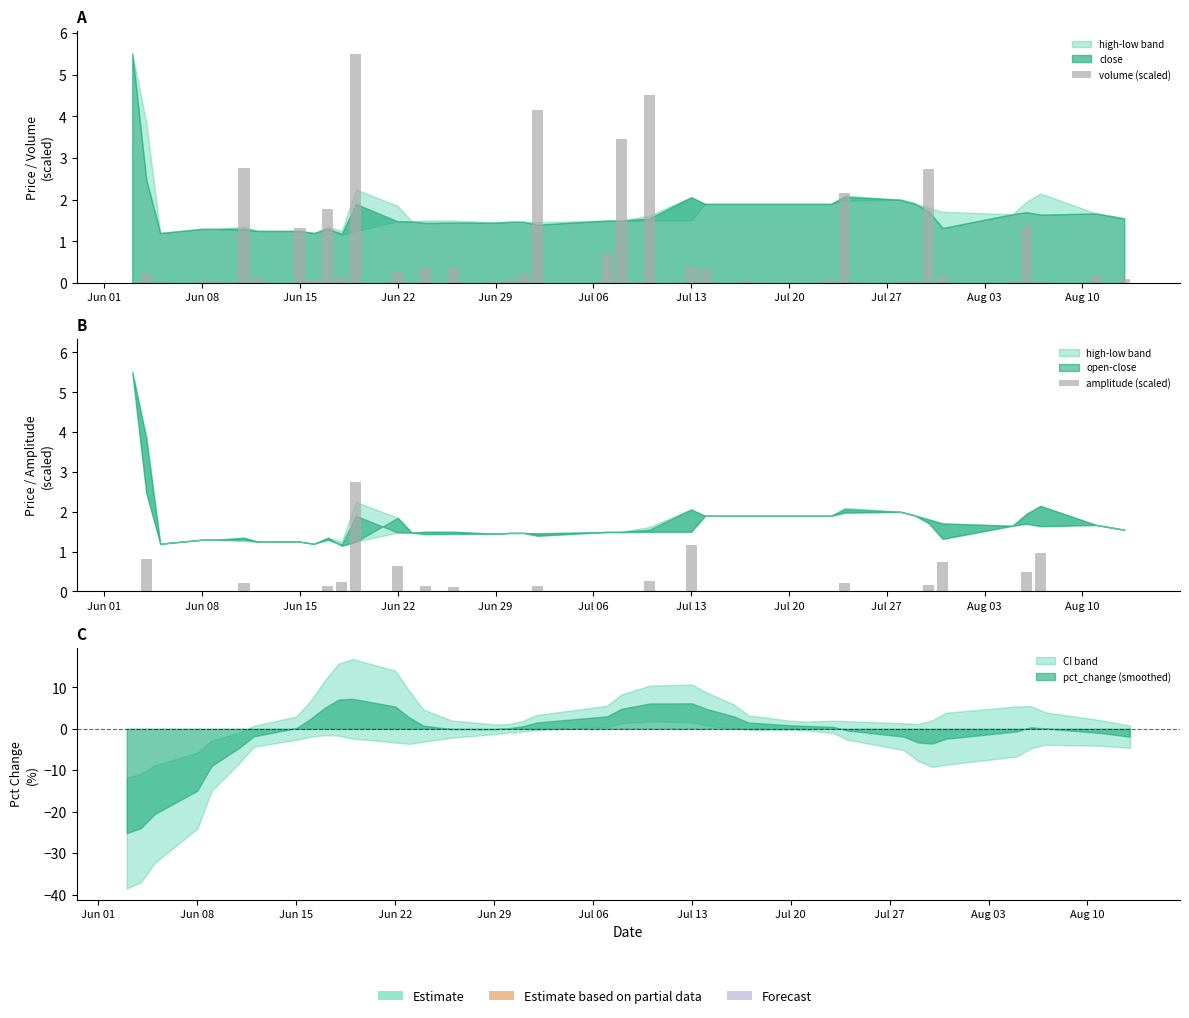

How many groups of bars are there?

40